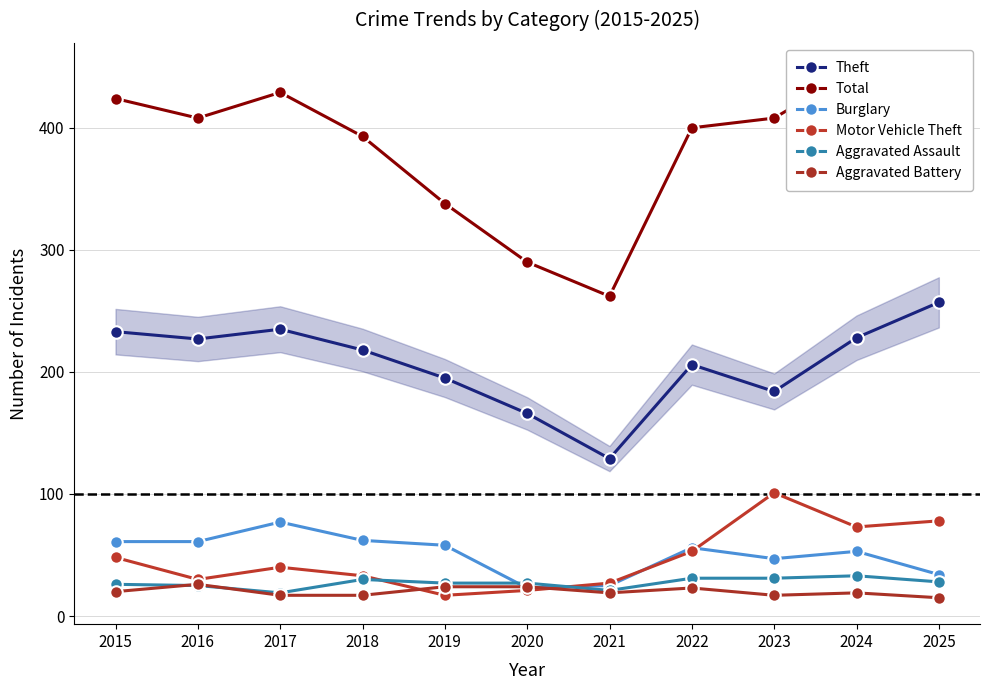

List the series in order of their peak value, highest first.

Total, Theft, Motor Vehicle Theft, Burglary, Aggravated Assault, Aggravated Battery